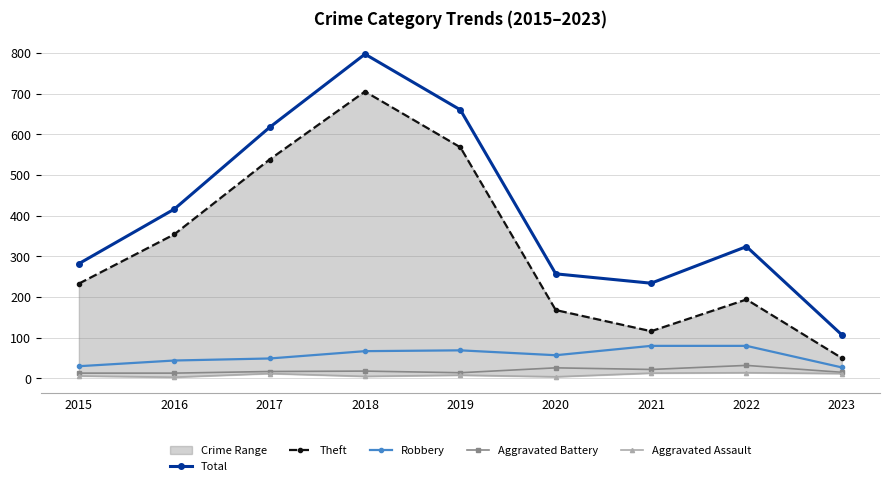

Between 2018 and 2017, which is larger?

2018